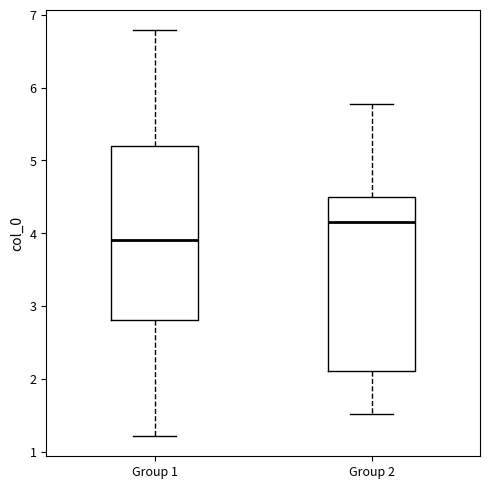

Reading left to right, read every box against the y-axis: the position of its median line, the range the box covers, and the ends of its whiskers. The values are not printed on the chart, so give them approximately, as read against the axis.

Group 1: median 3.9, box 2.8 to 5.2, whiskers 1.2 to 6.8
Group 2: median 4.1, box 2.1 to 4.5, whiskers 1.5 to 5.8